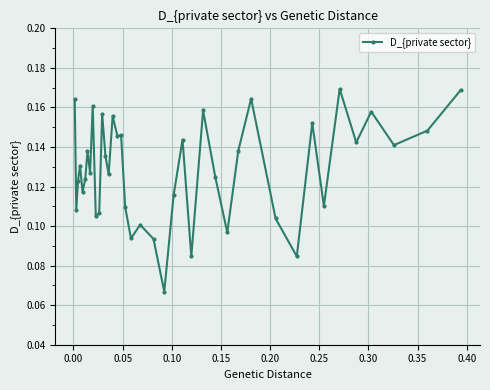

Count the values in the range 0 to 1.

40